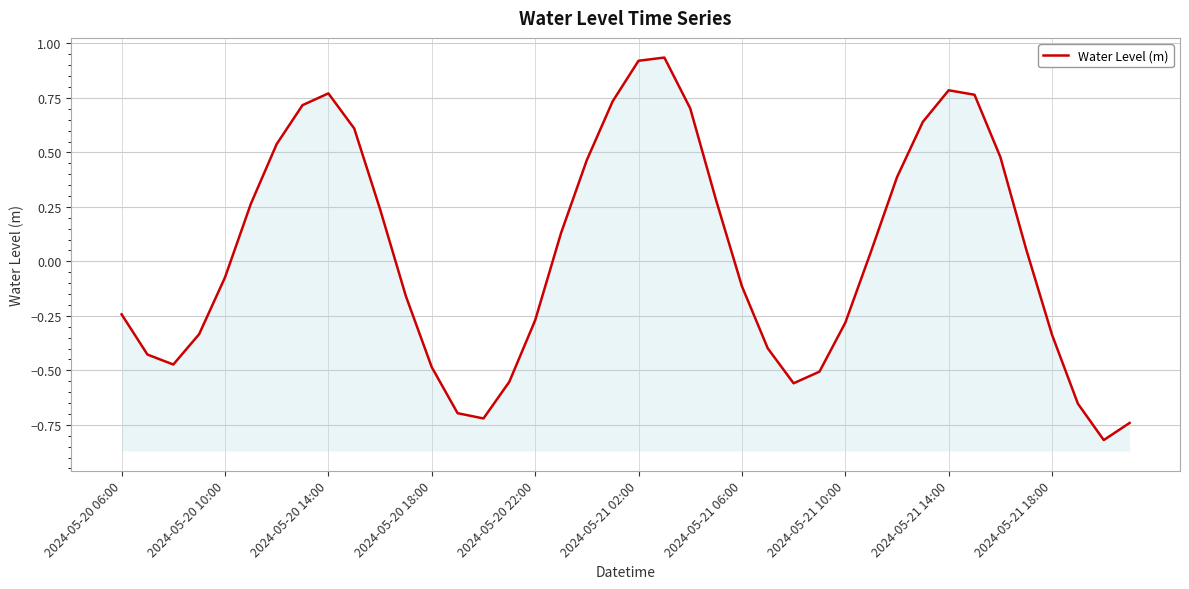

At which category does the chart reach its peak across all series?

21